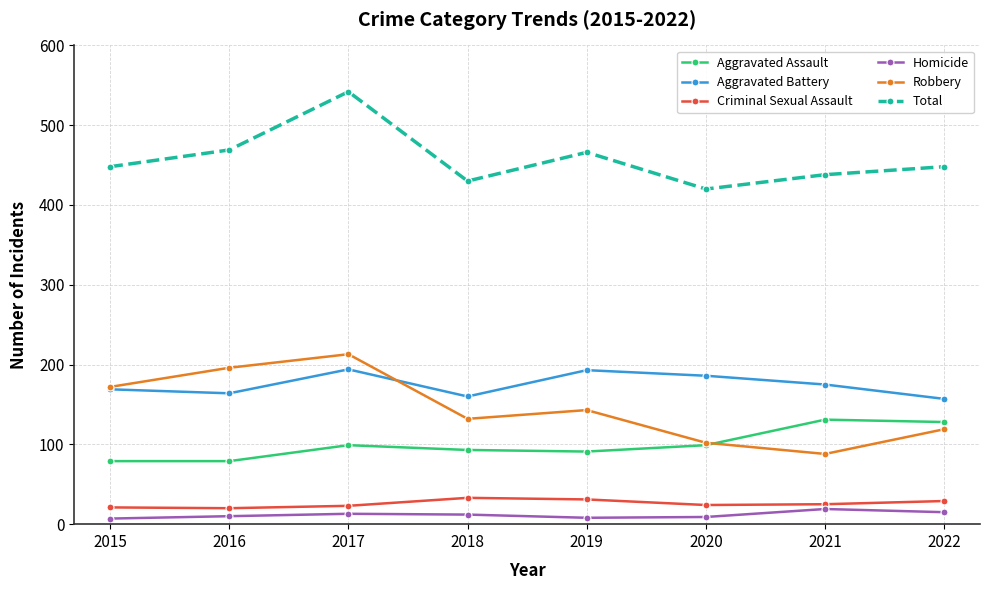

At which category does the chart reach its peak across all series?

2017